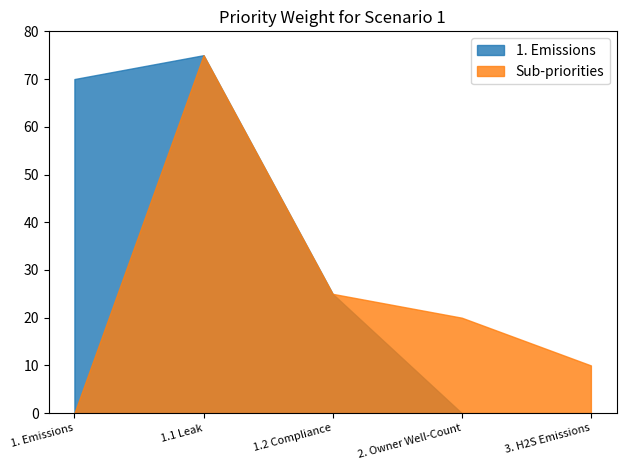

True or false: Sub-priorities and 1. Emissions intersect in this chart.

False